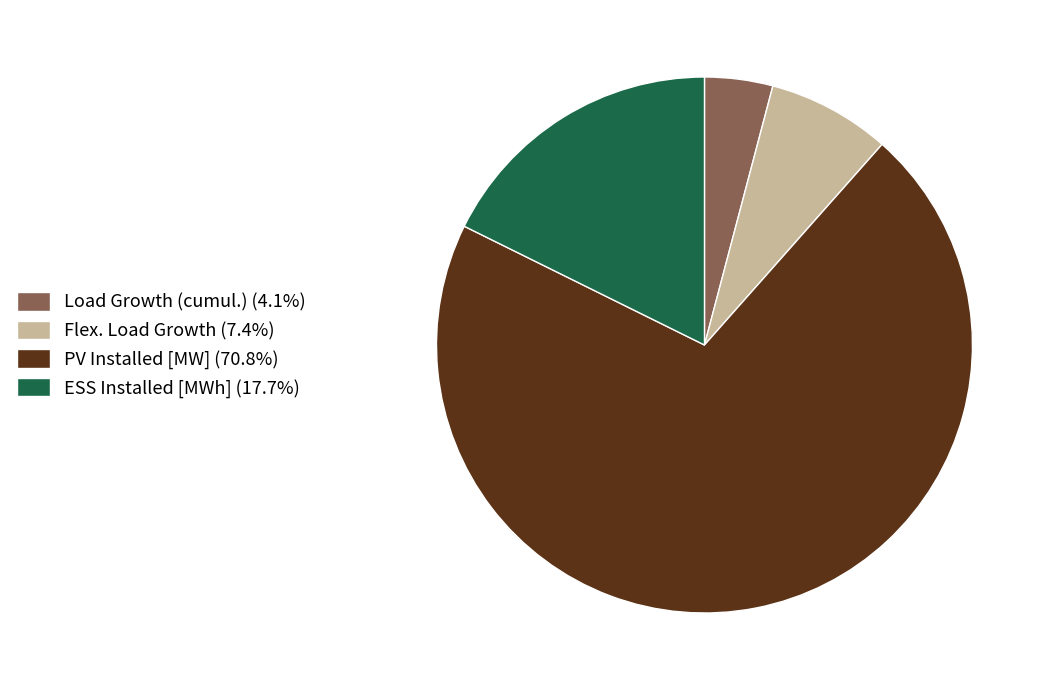

What is the majority slice?

PV Installed [MW]